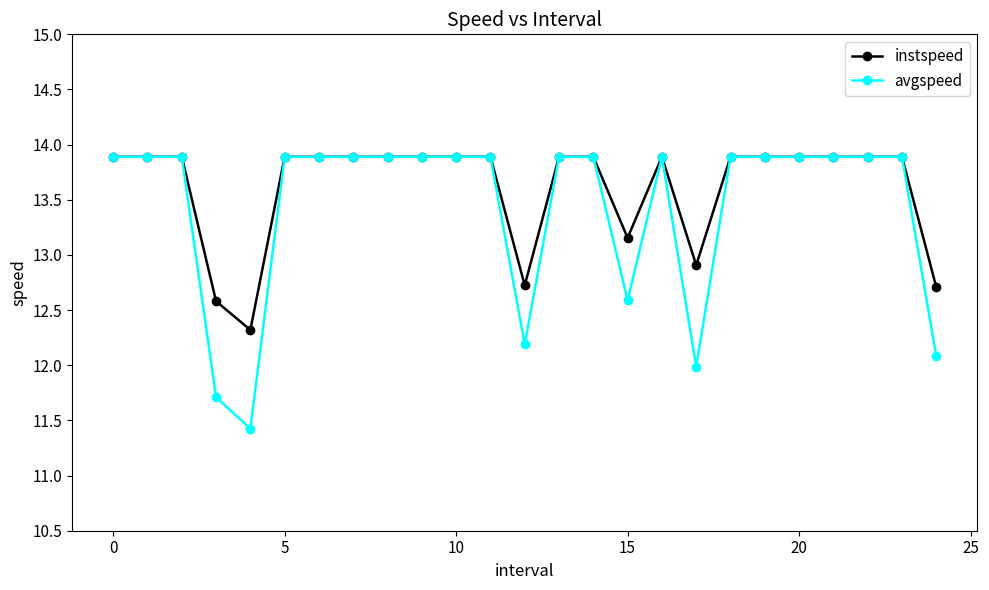

Which series has the widest spread of values?

avgspeed